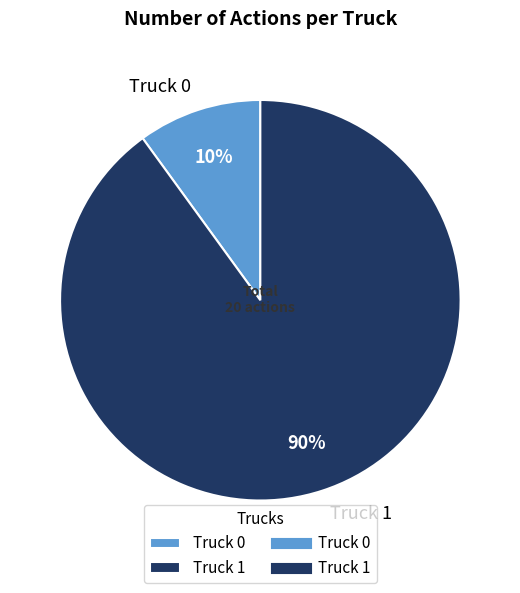

Which category has the biggest portion of the pie?

Truck 1